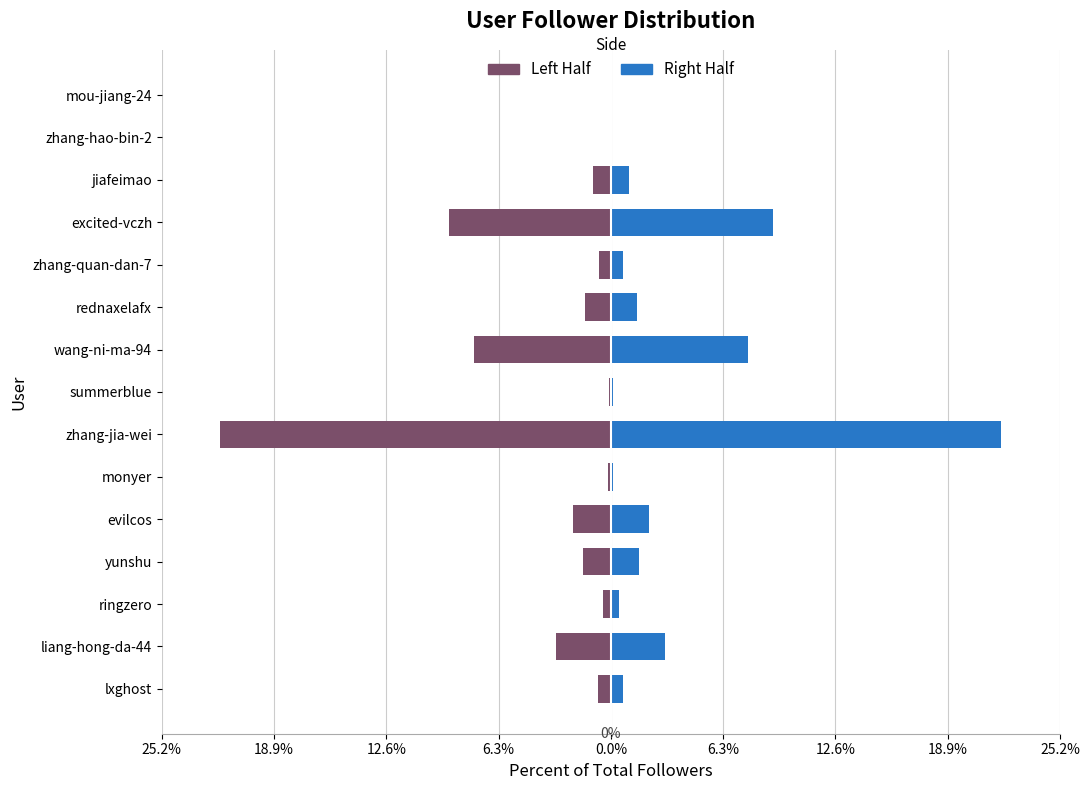

The value of Right Half at evilcos is 2.1. True or false?

True